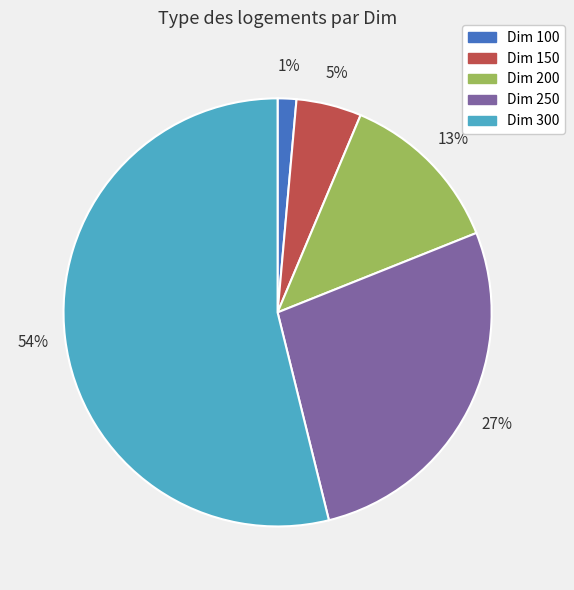

To the nearest percent, what is the average slice percentage?

20%